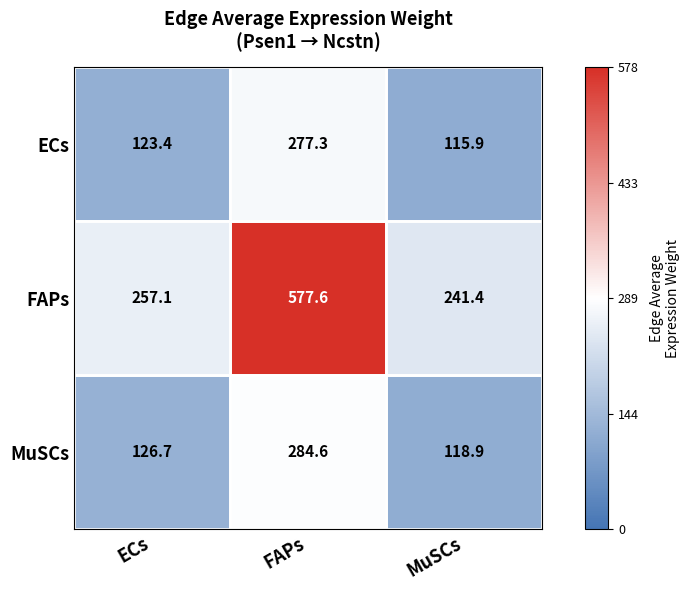

What is the average value of the FAPs series?

358.7